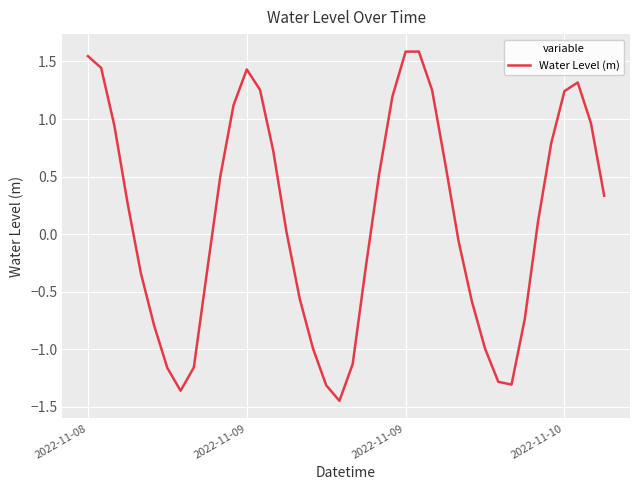

What is the maximum value shown in the chart?

1.6